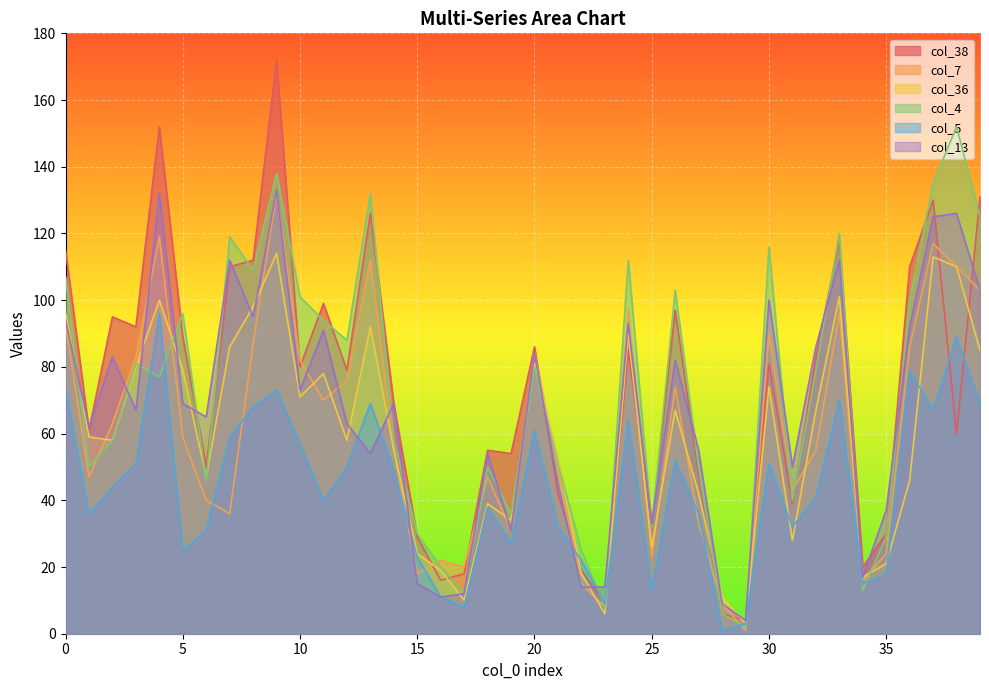

Is the value of col_4 at 23 greater than the value of col_5 at 10?

No